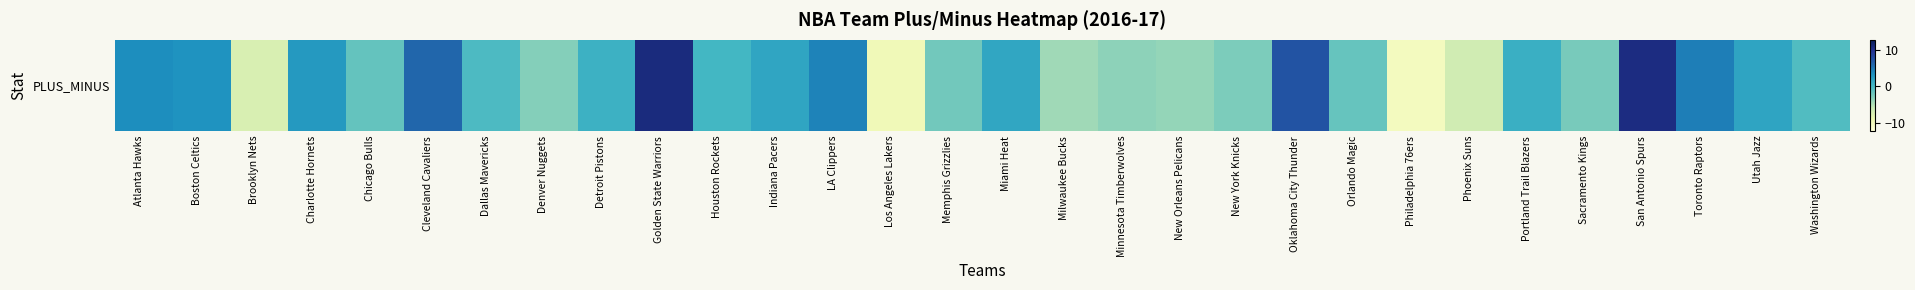

The value at Boston Celtics is 3.2. True or false?

True